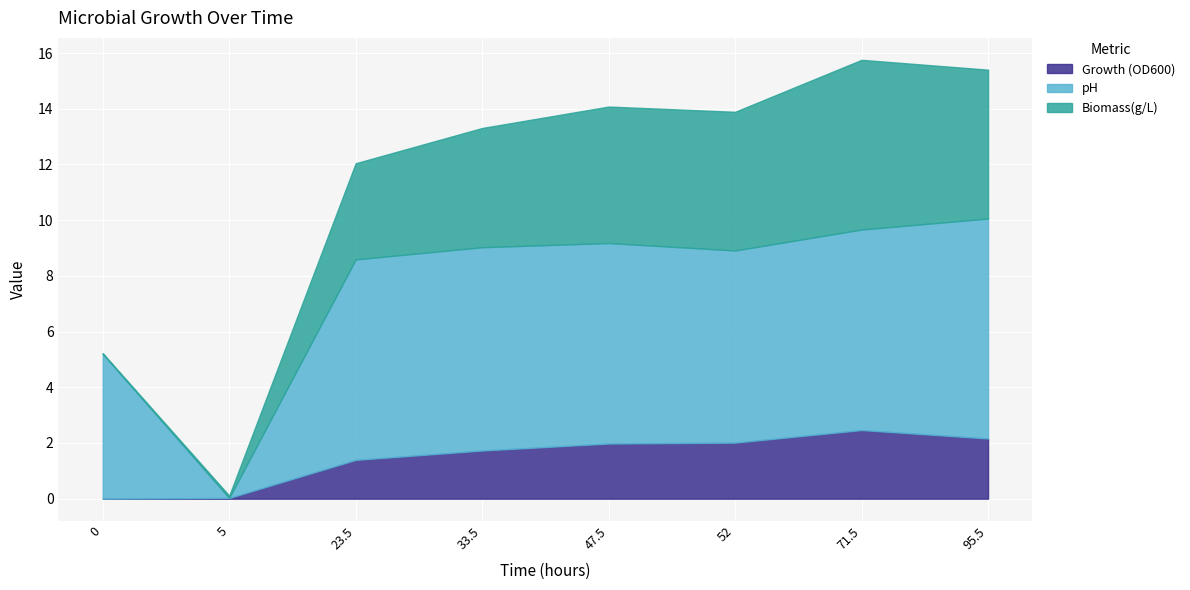

How many lines are shown in the chart?

3